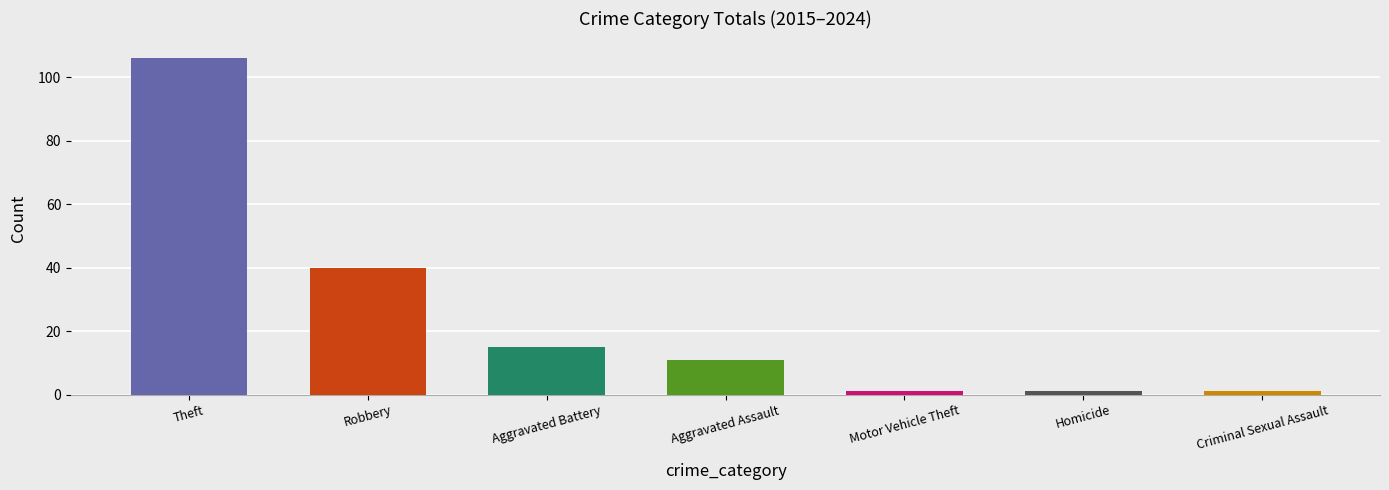

Where does the data first go above 15?

Theft